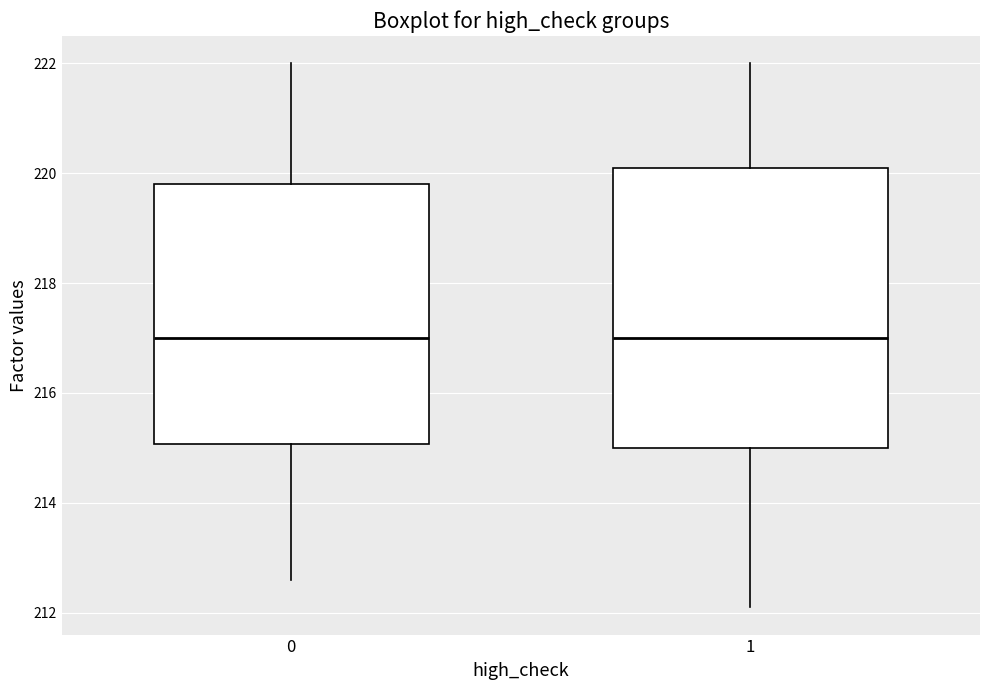

Reading left to right, transcribe this box plot: for each box, give where its median line is, the range the box spans, and where its two whiskers end, as read against the y-axis. The values are not printed on the chart, so give them approximately, as read against the axis.

0: median 217.0, box 215.0 to 219.8, whiskers 212.6 to 222.0
1: median 217.0, box 215.0 to 220.2, whiskers 212.2 to 222.0